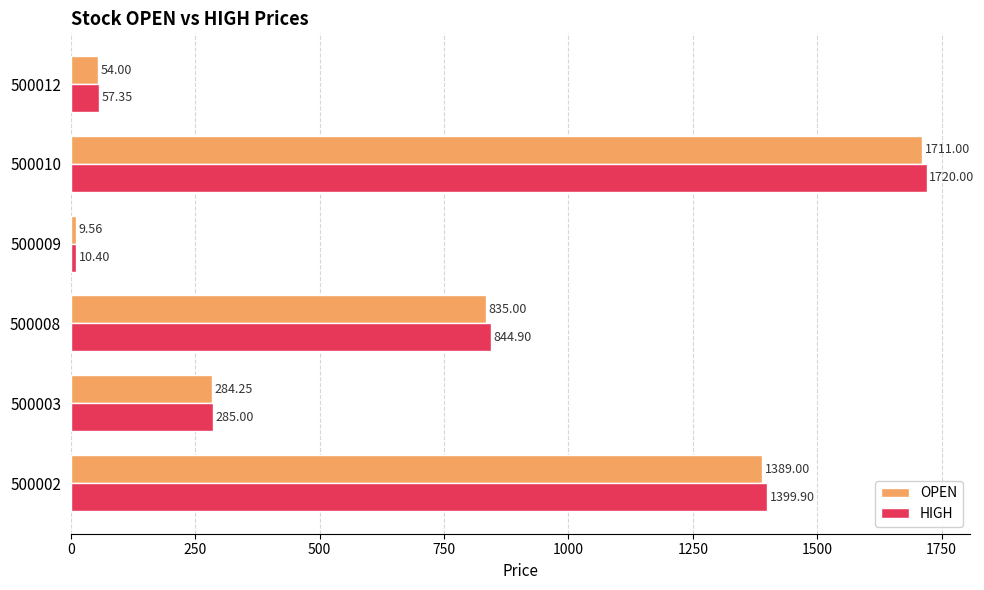

How many series are shown in this chart?

2